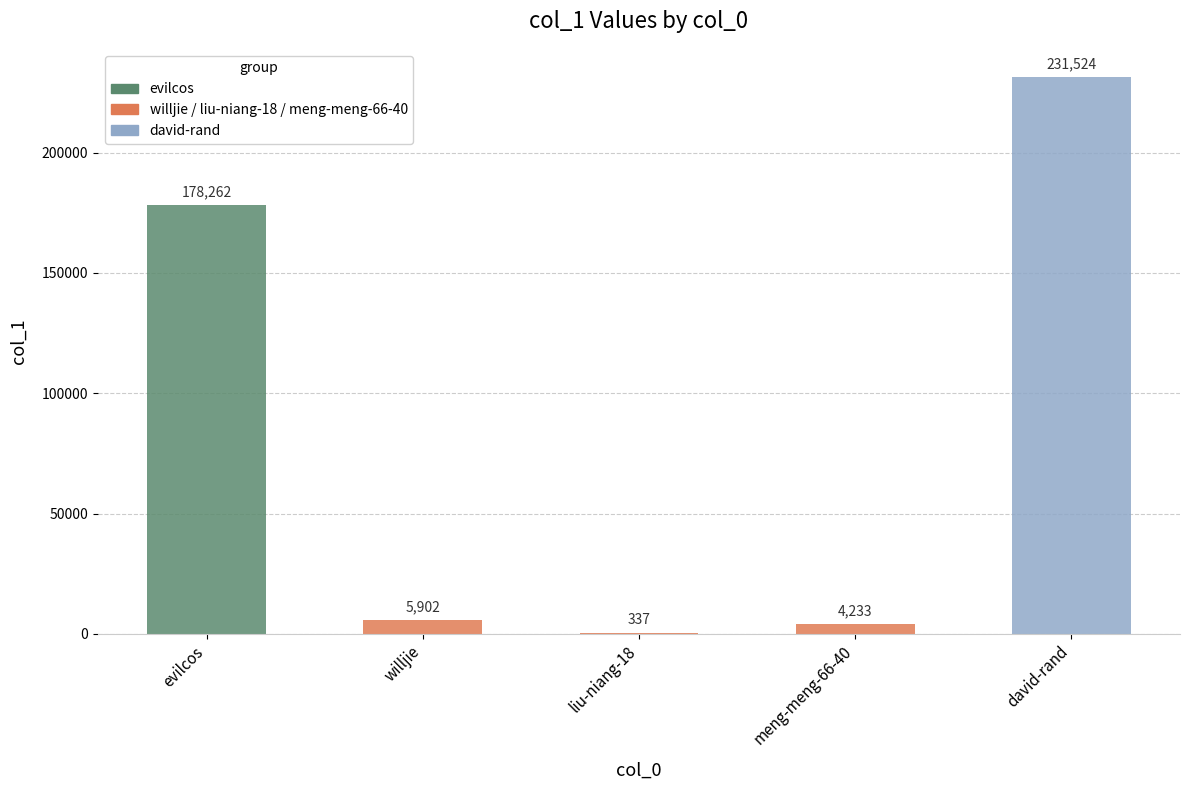

What is the difference between the values at liu-niang-18 and meng-meng-66-40?

3896